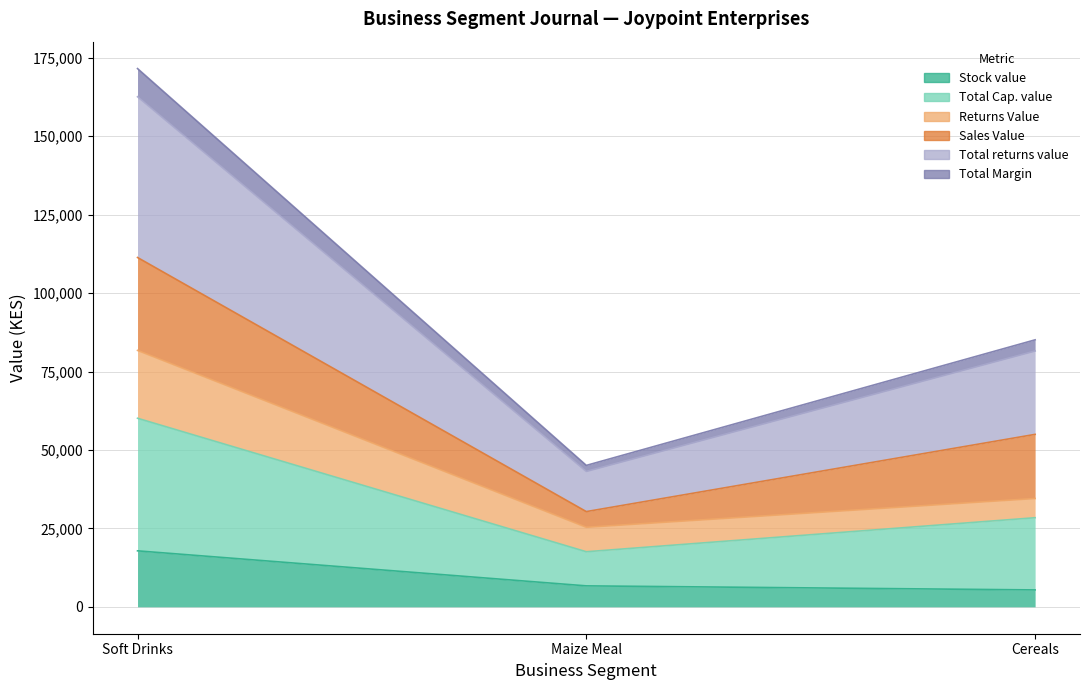

What is the label of the 2nd point from the right?

Maize Meal